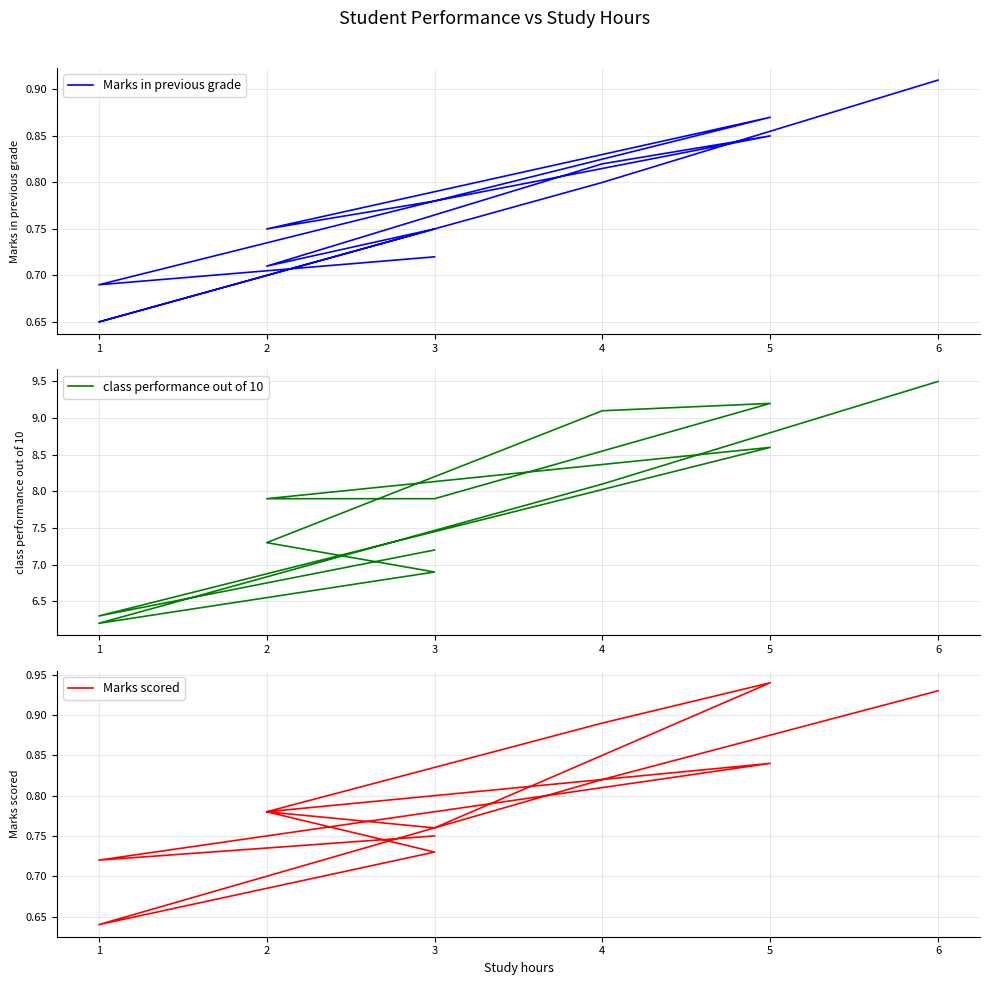

Is this an area chart (filled region under the line)?

No